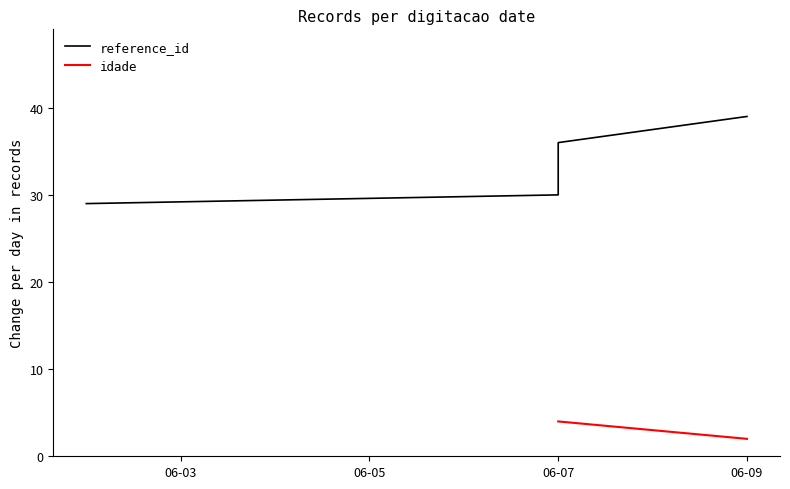

Where is the data nearest to the value 34?

06-07